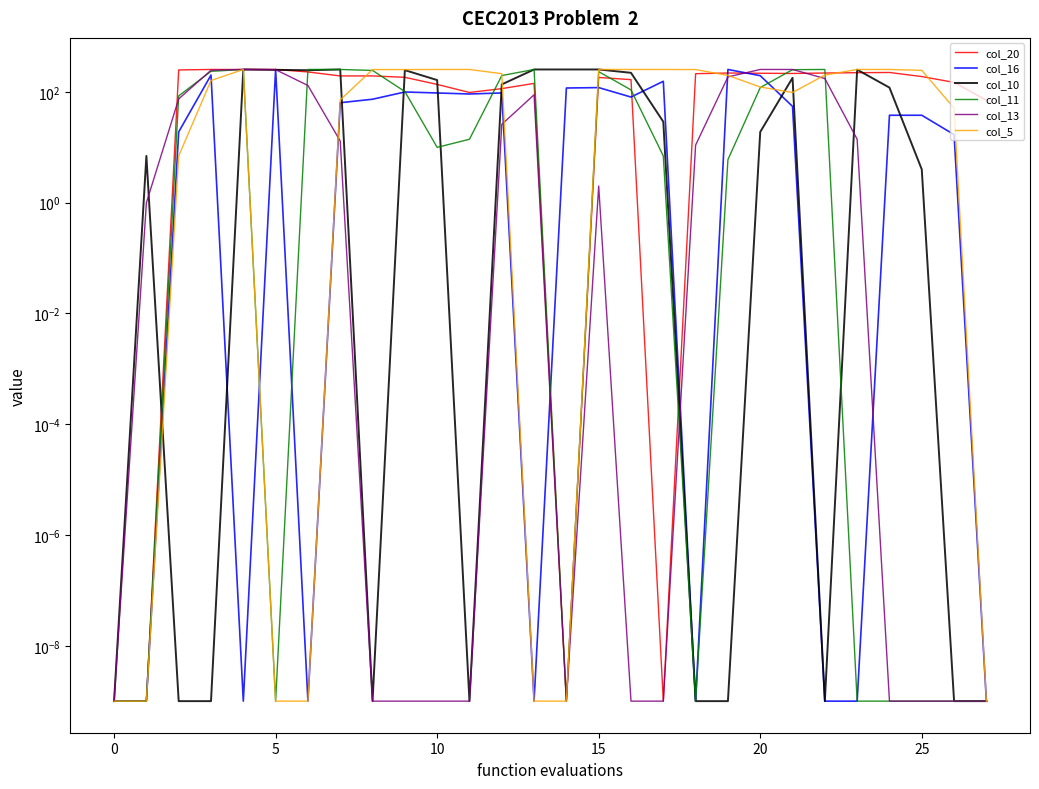

What is the greatest value displayed?

255.0